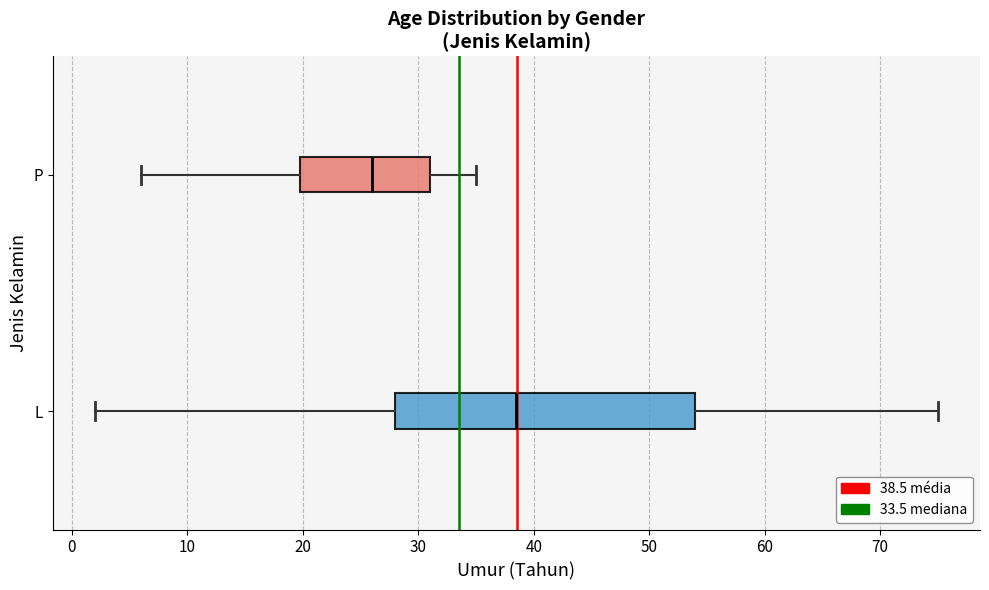

Where does the left whisker of the box for L end on the x-axis? The values are not printed on the chart, so give them approximately, as read against the axis.

2